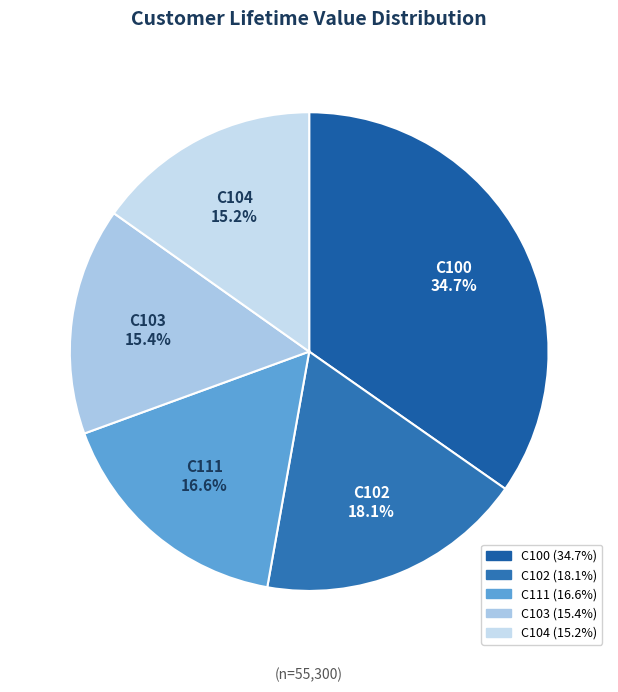

How much of the chart is everything except C103?

84.6%